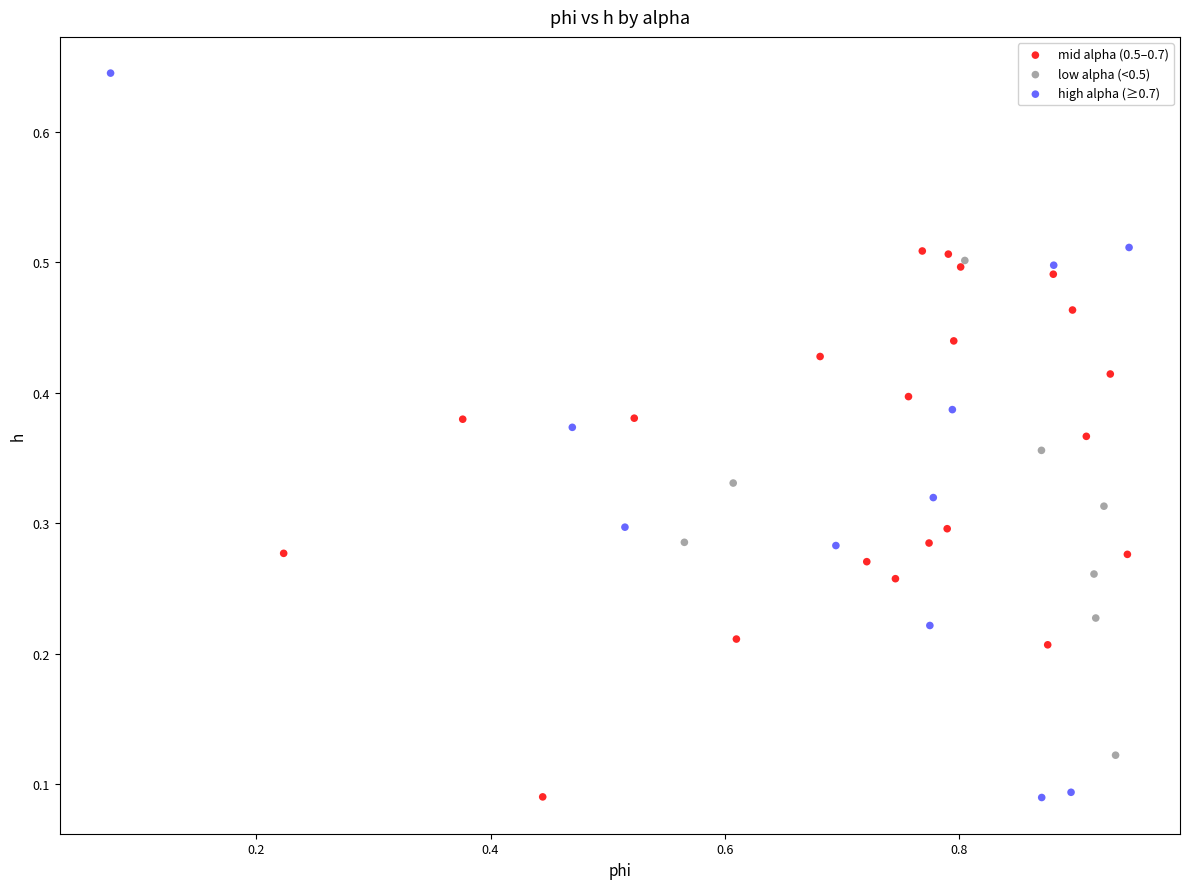

Which series has the largest Y range (max minus min)?

high alpha (≥0.7)